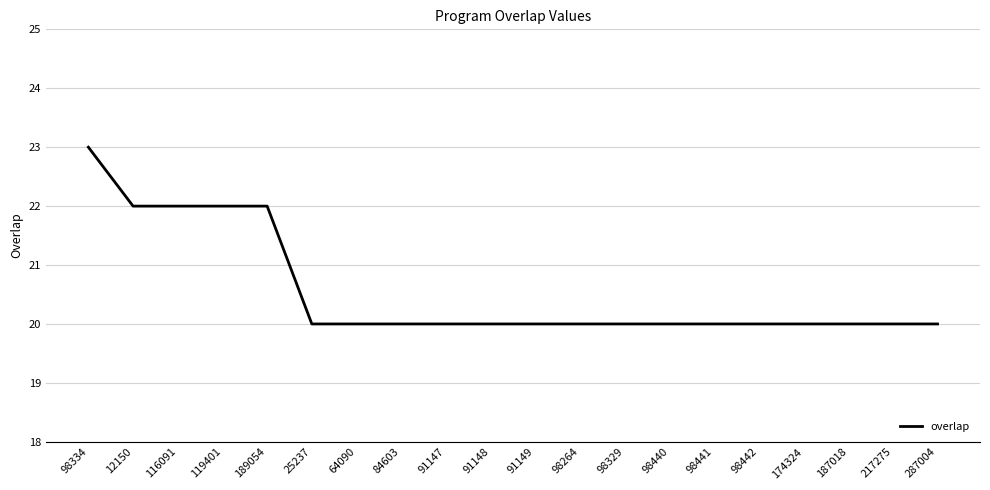

How many values are between 20 and 22?

19